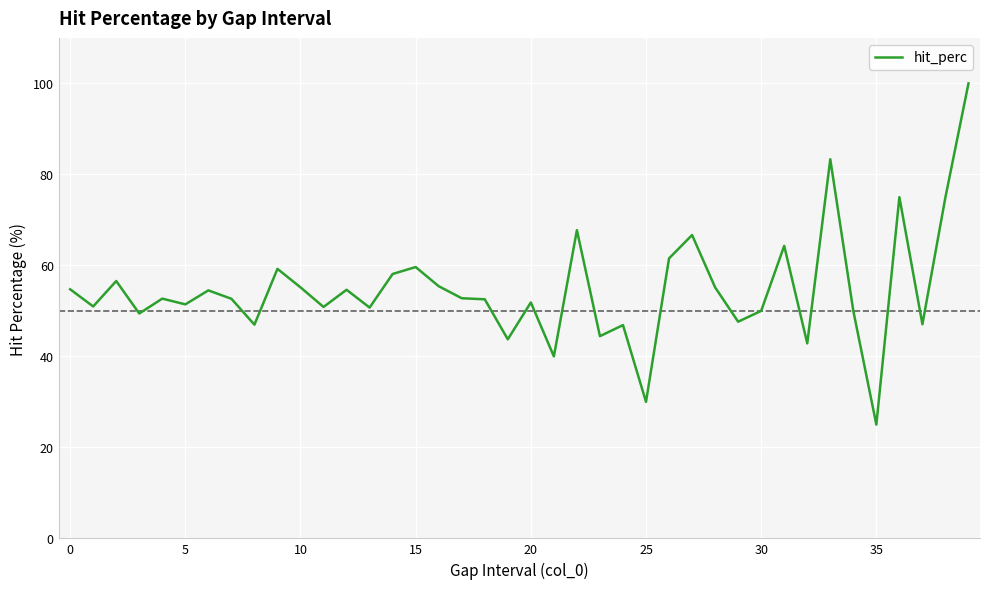

What is the difference between the second highest and second lowest values?

53.3